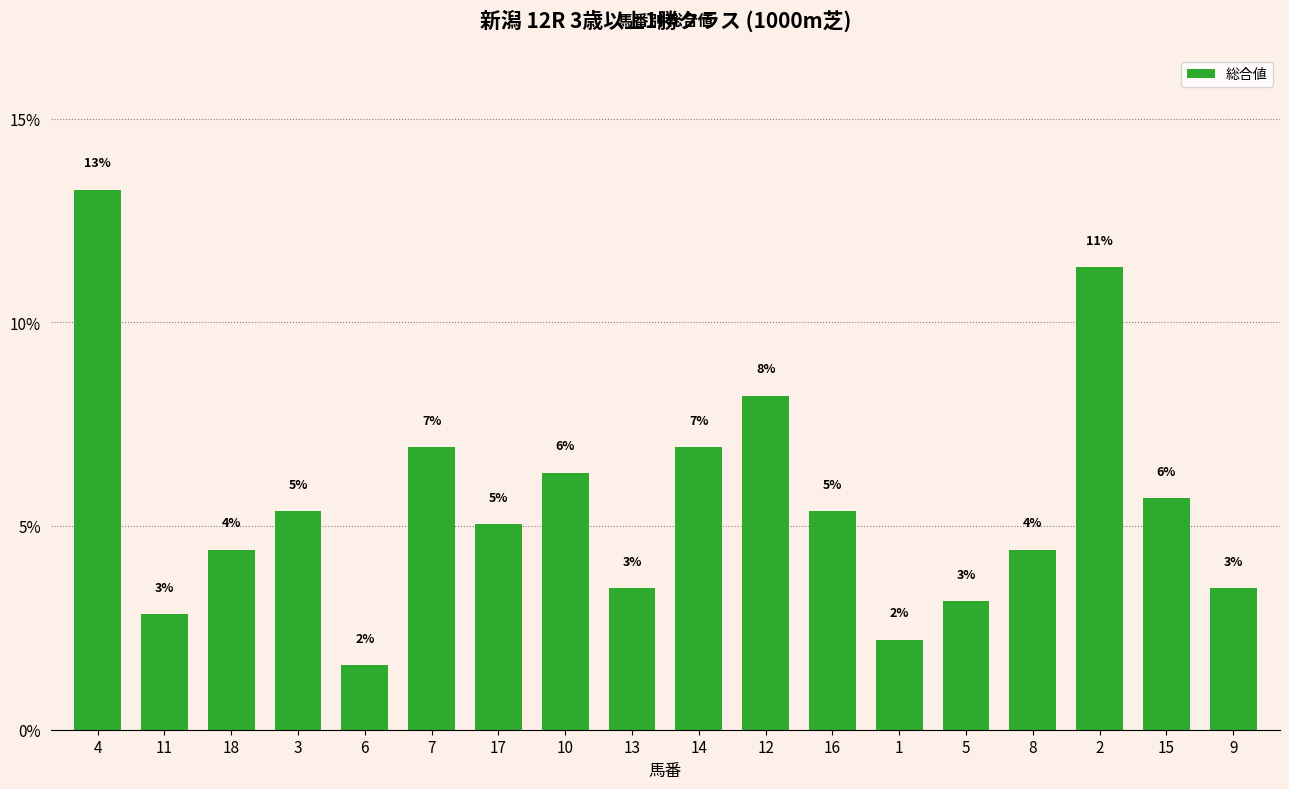

Is it true that the value at 10 is 6.3?

True